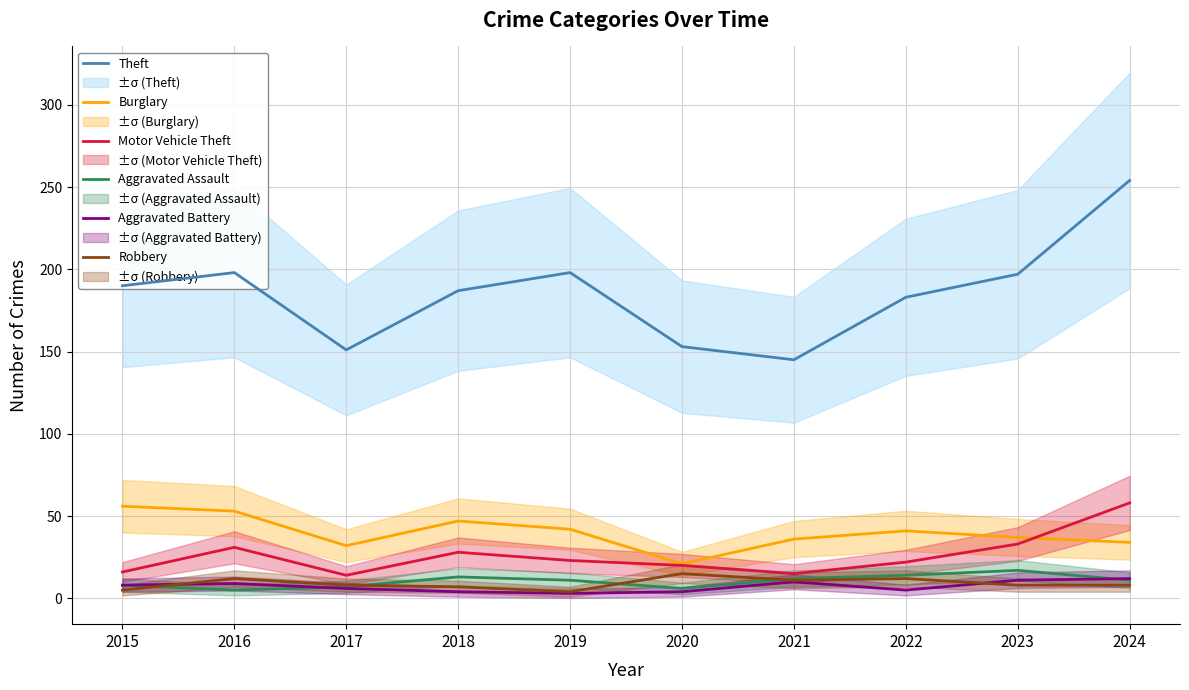

What is the total value across all series at 2015?

283